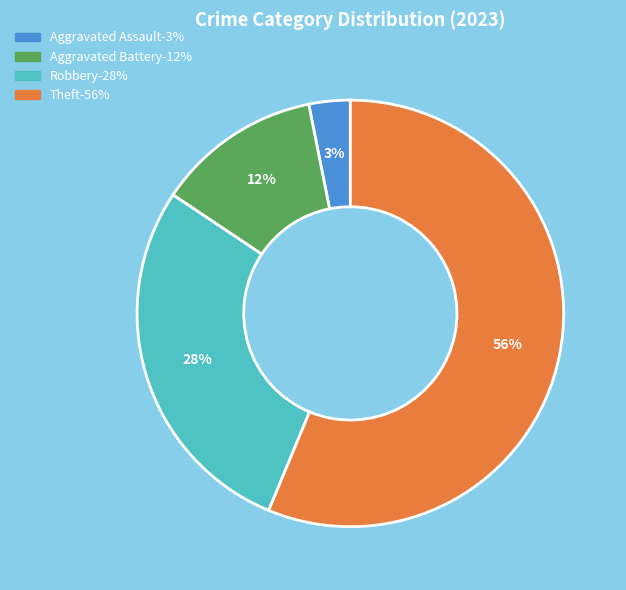

Is there a majority slice in this chart?

Yes